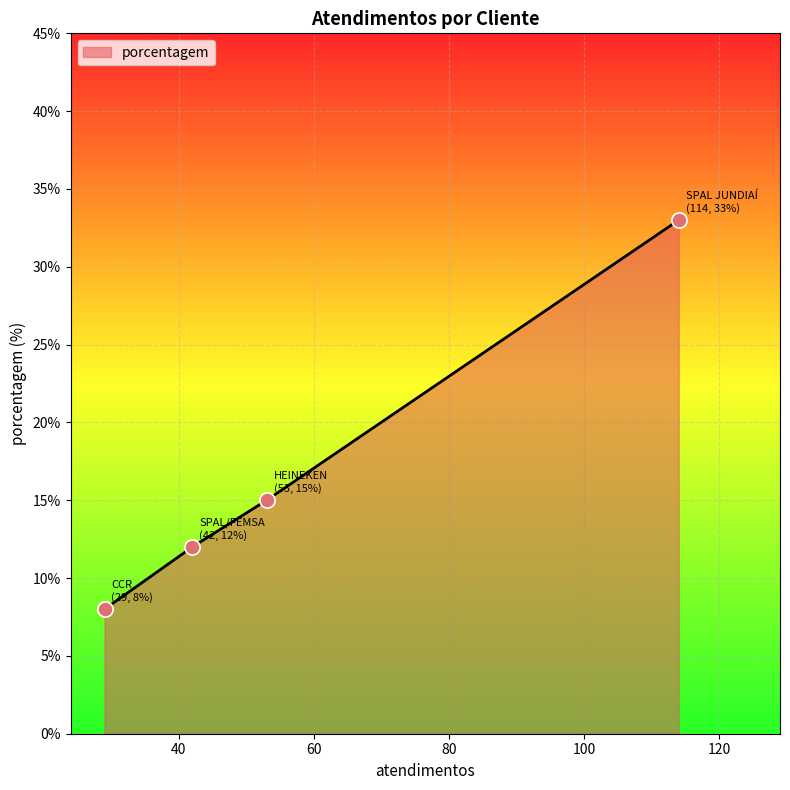

What is the maximum value shown in the chart?

33